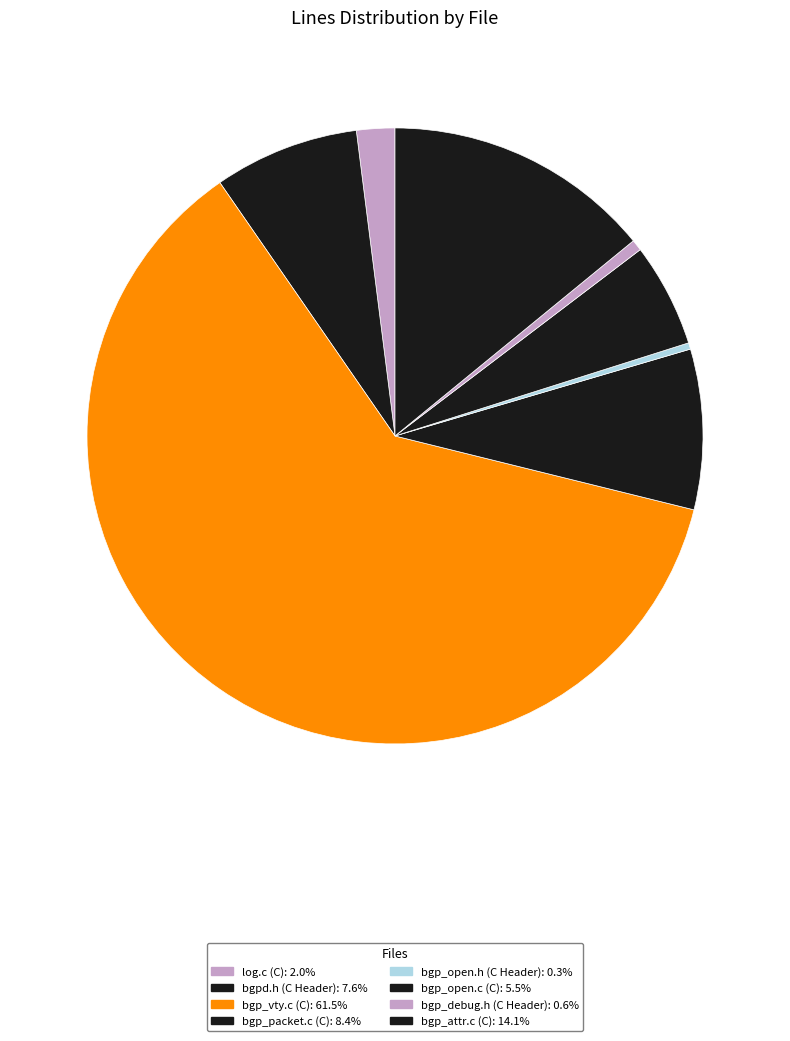

Which slice represents more than half of the pie?

bgp_vty.c (C)